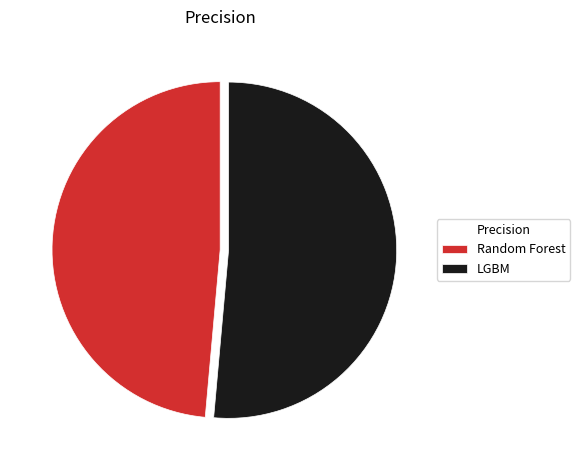

Between LGBM and Random Forest, which is larger?

LGBM